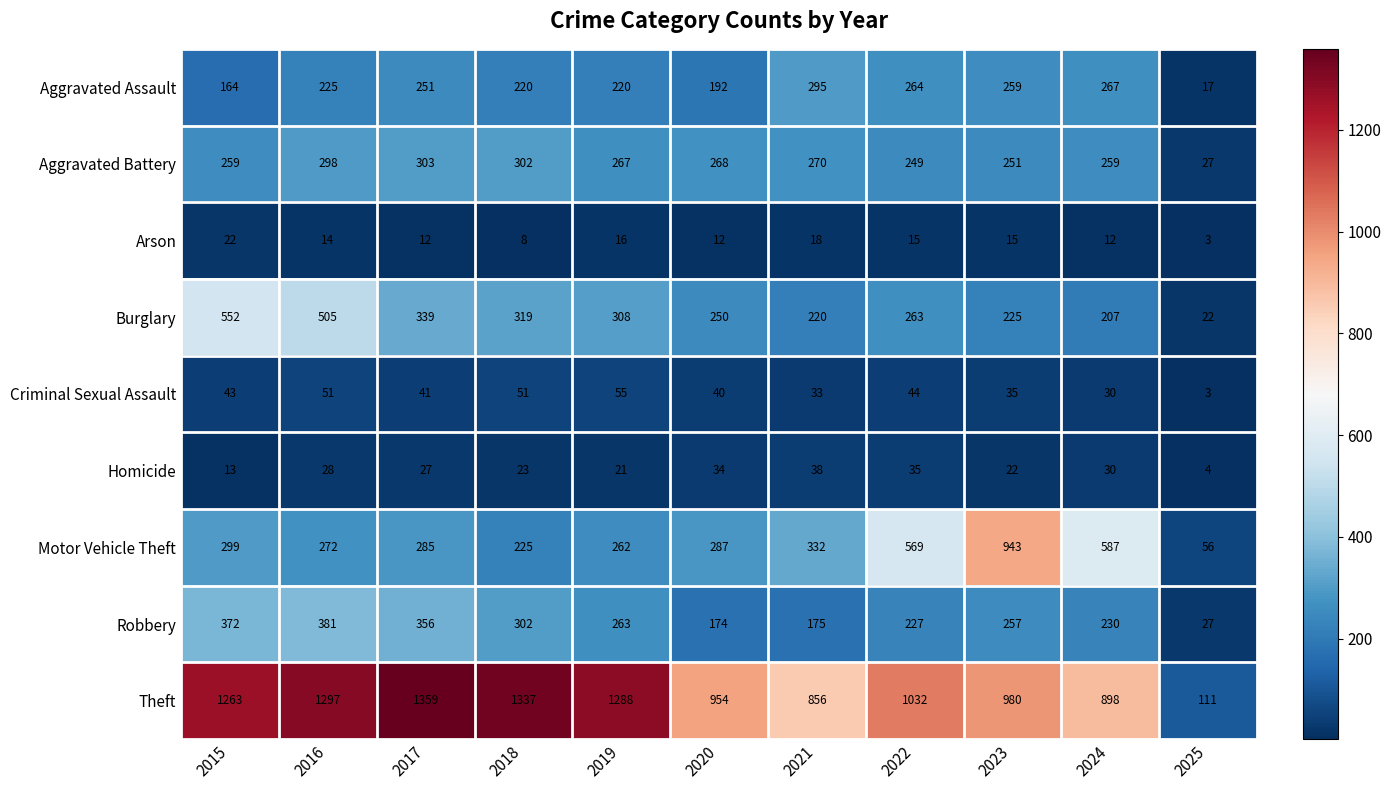

Which series changed the most between 2023 and 2025?

Motor Vehicle Theft